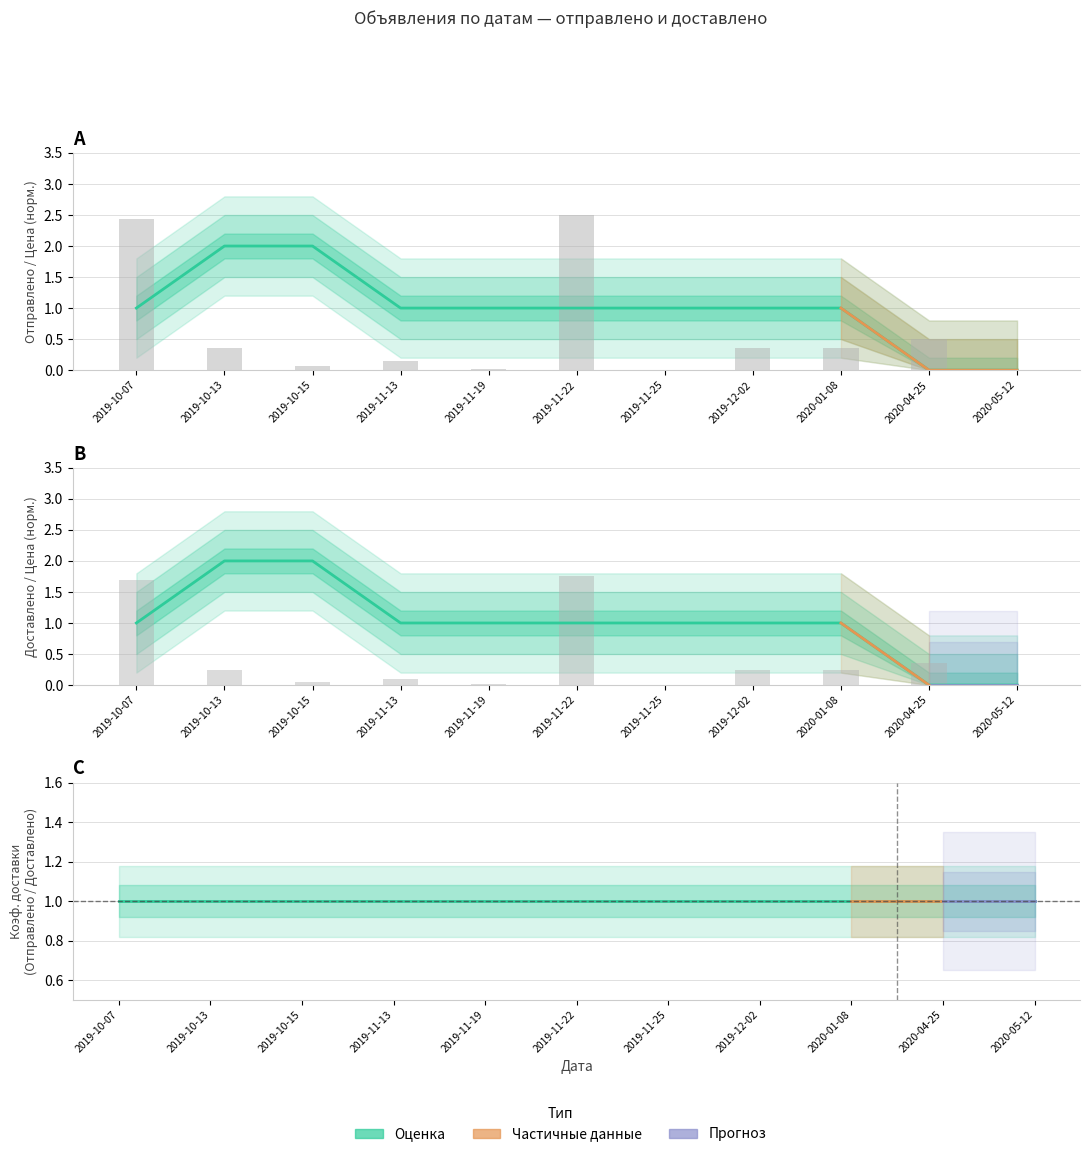

Reading left to right, what are all the values shown in this chart?

Отправлено: 1	2	2	1	1	1	1	1	1	0	0
Доставлено: 1	2	2	1	1	1	1	1	1	0	0